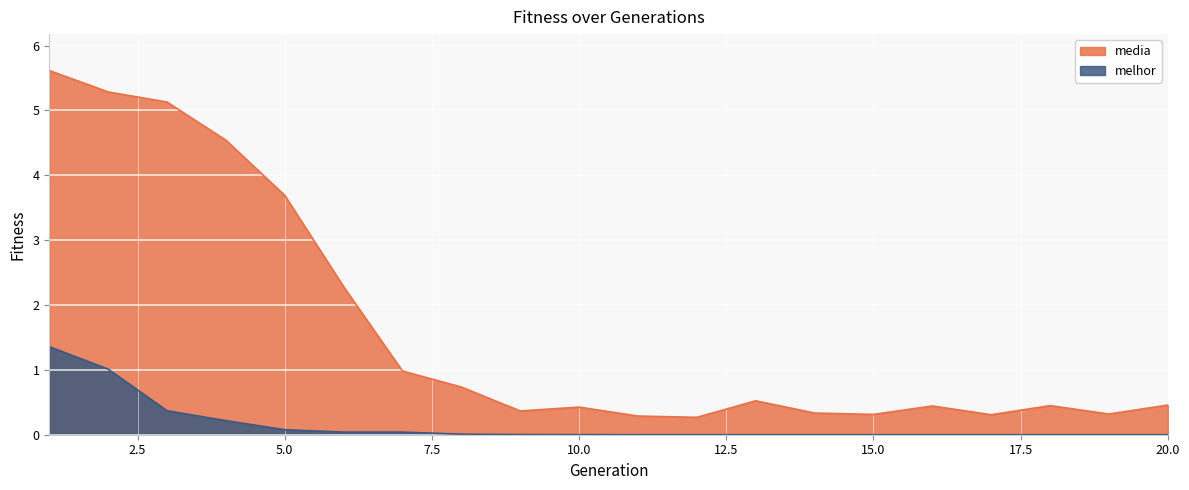

What is the average value of the melhor series?

0.2